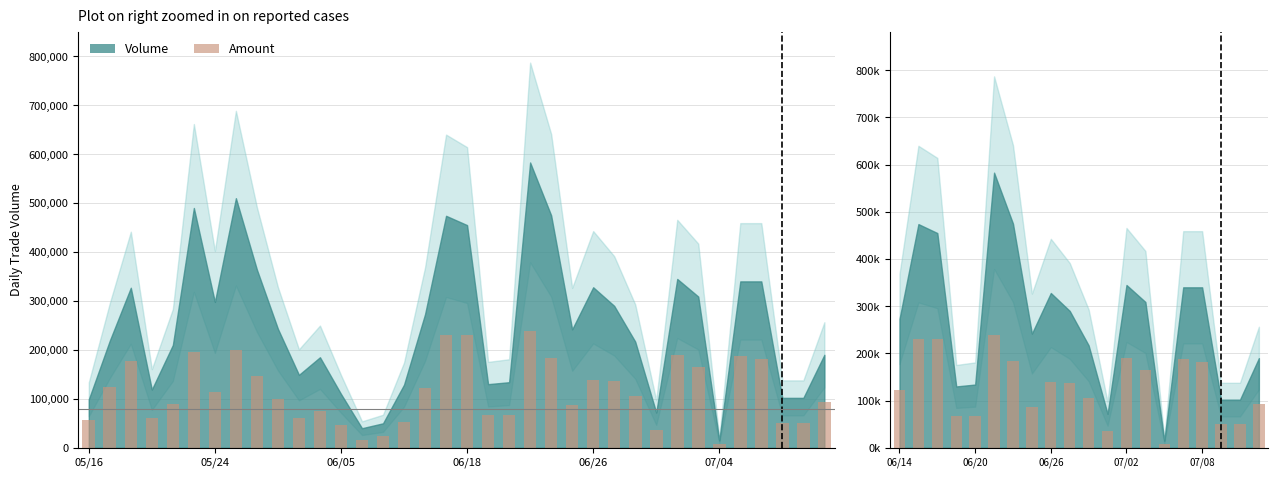

Reading left to right, transcribe all the data shown in this chart.

122270	229800	230040	67200	66600	239110	183300	86420	139060	136600	105800	36050	190180	164850	8200	187700	181600	50900	50240	92800